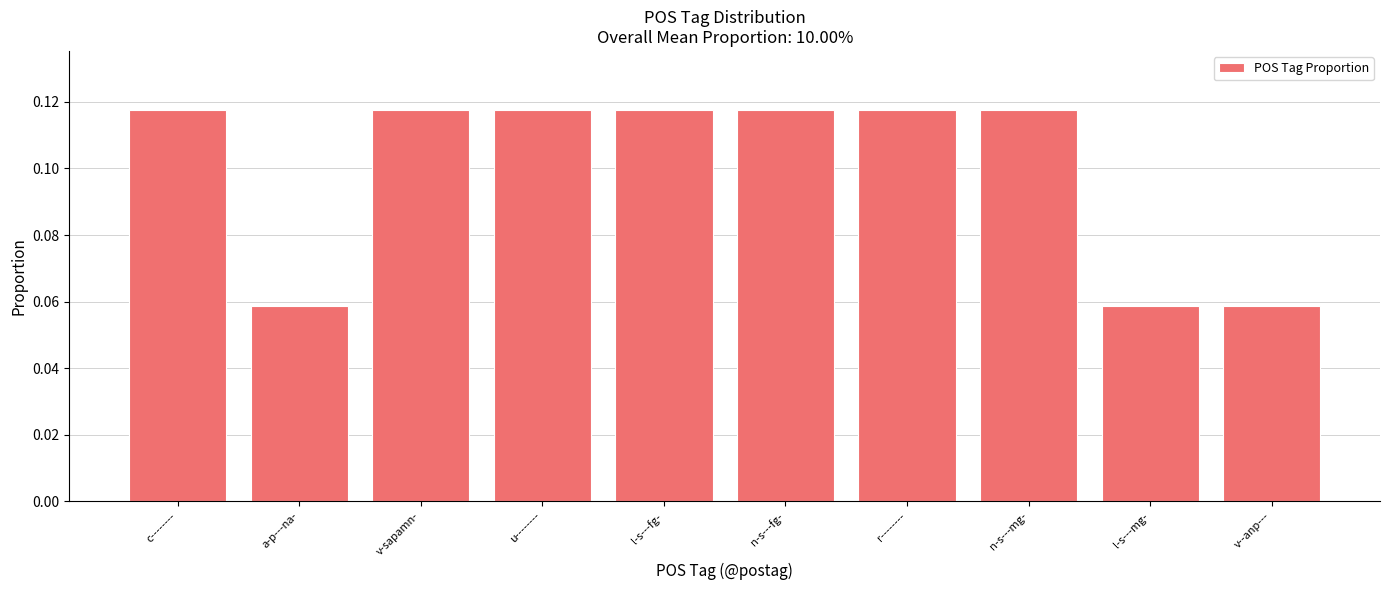

What position from the left is c--------?

1